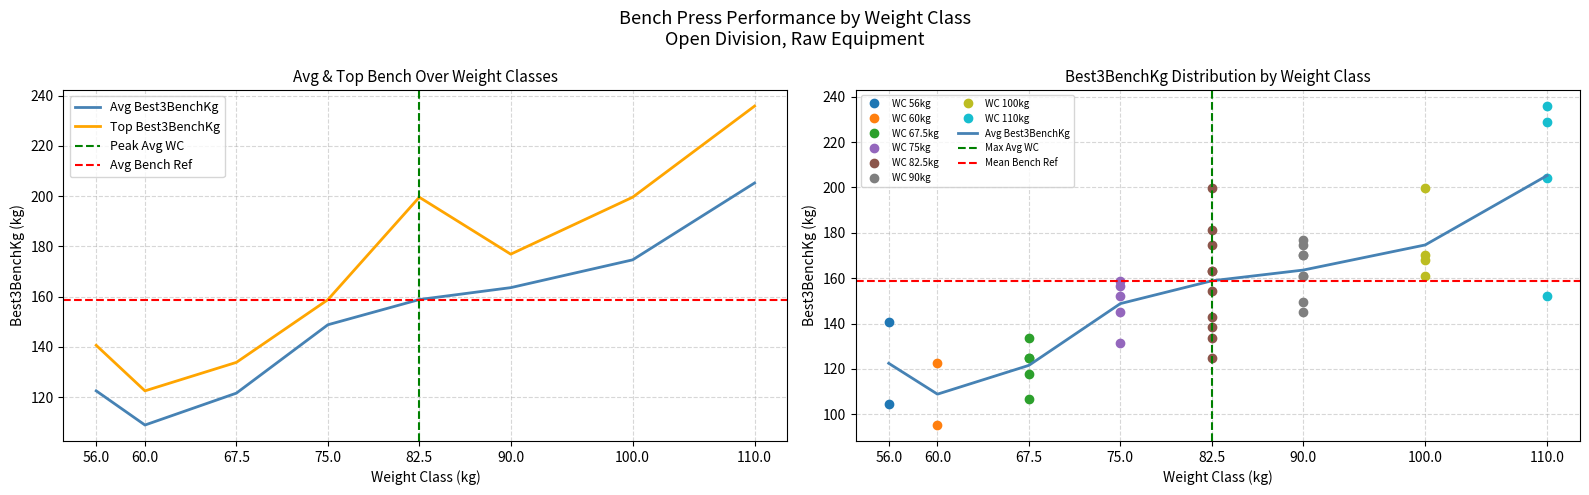

What is the difference between the second highest and minimum values in the WeightClassKg series?

54.0